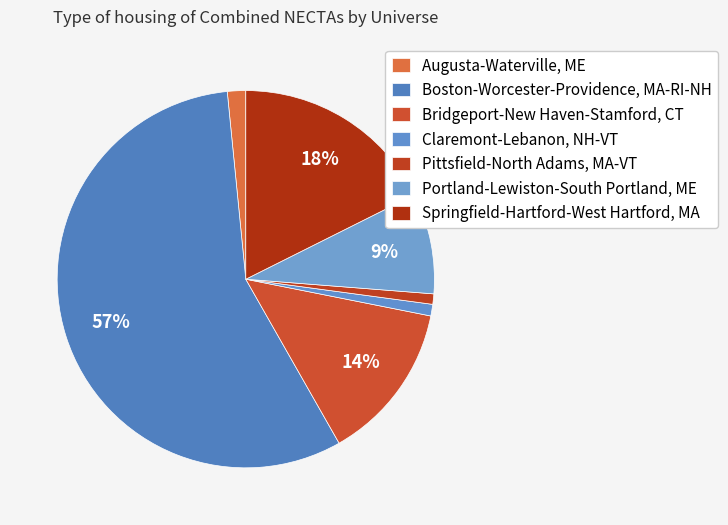

How many segments does this pie chart have?

7